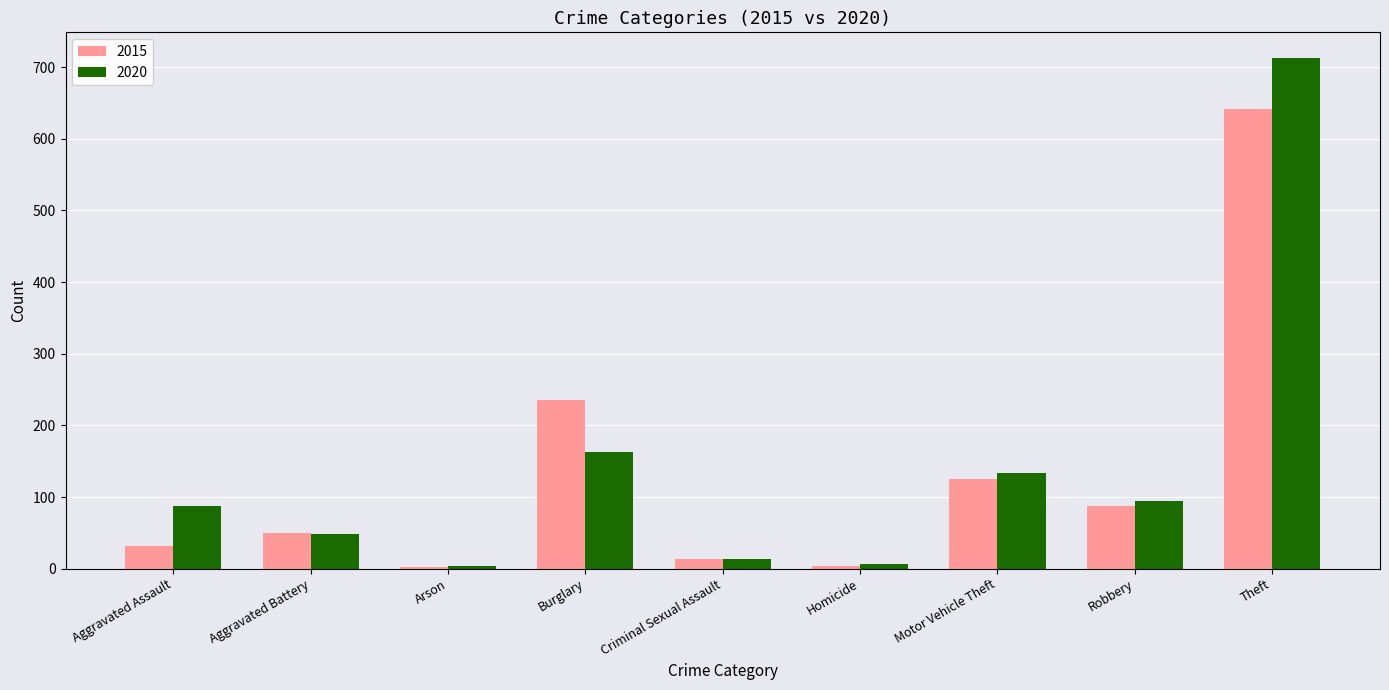

Count the number of categories in the chart.

9